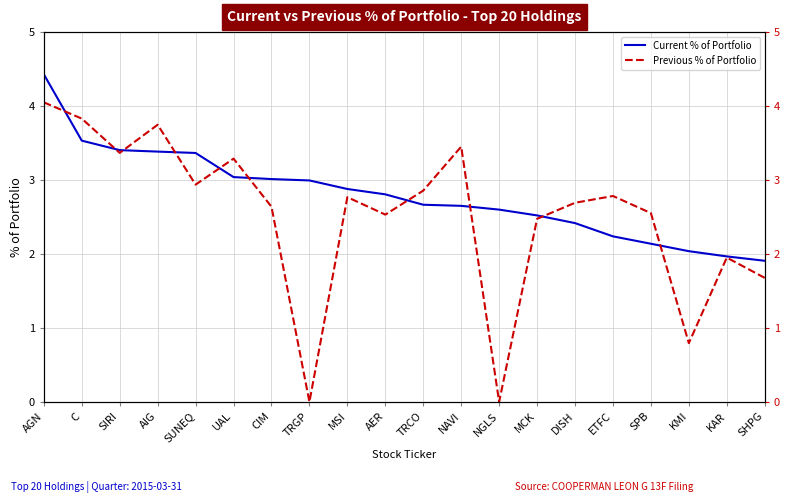

True or false: Current % of Portfolio has more than 1 interior local peaks.

False